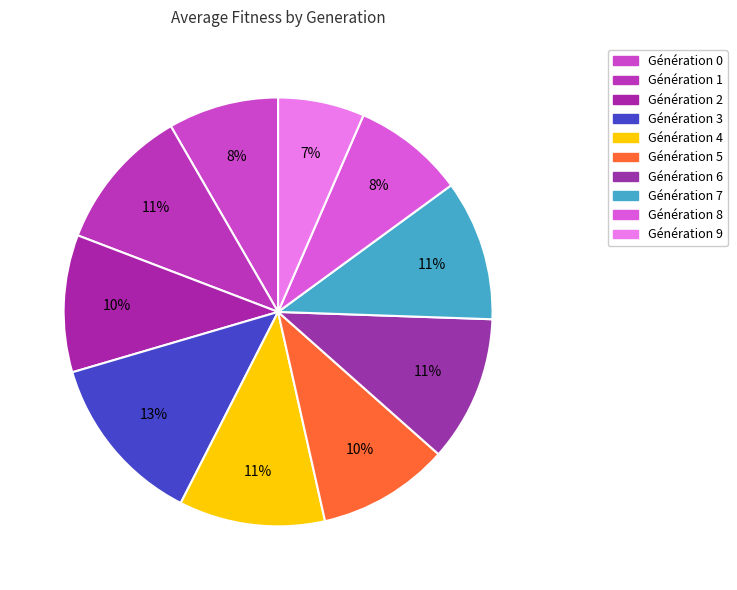

Count the number of slices in the pie.

10